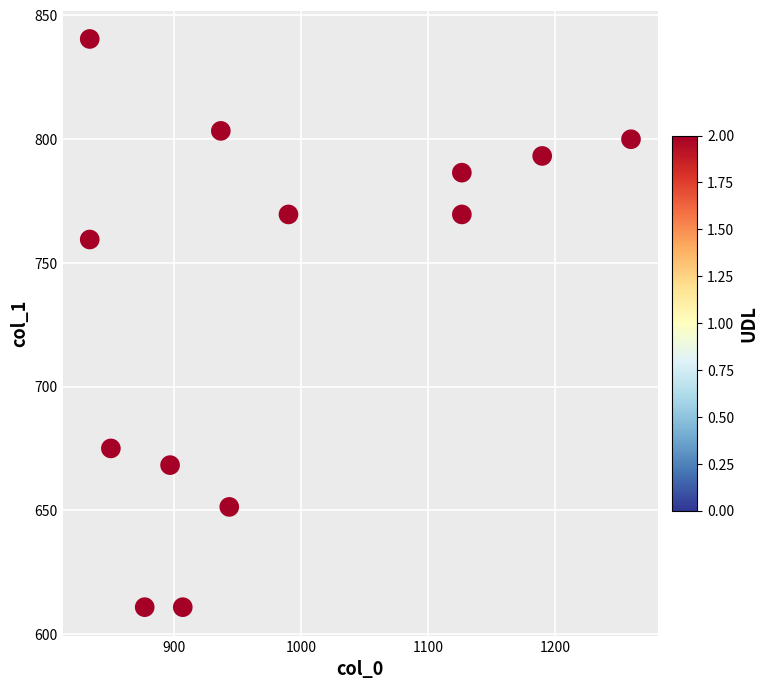

What is the range of X values (max minus min)?

426.7